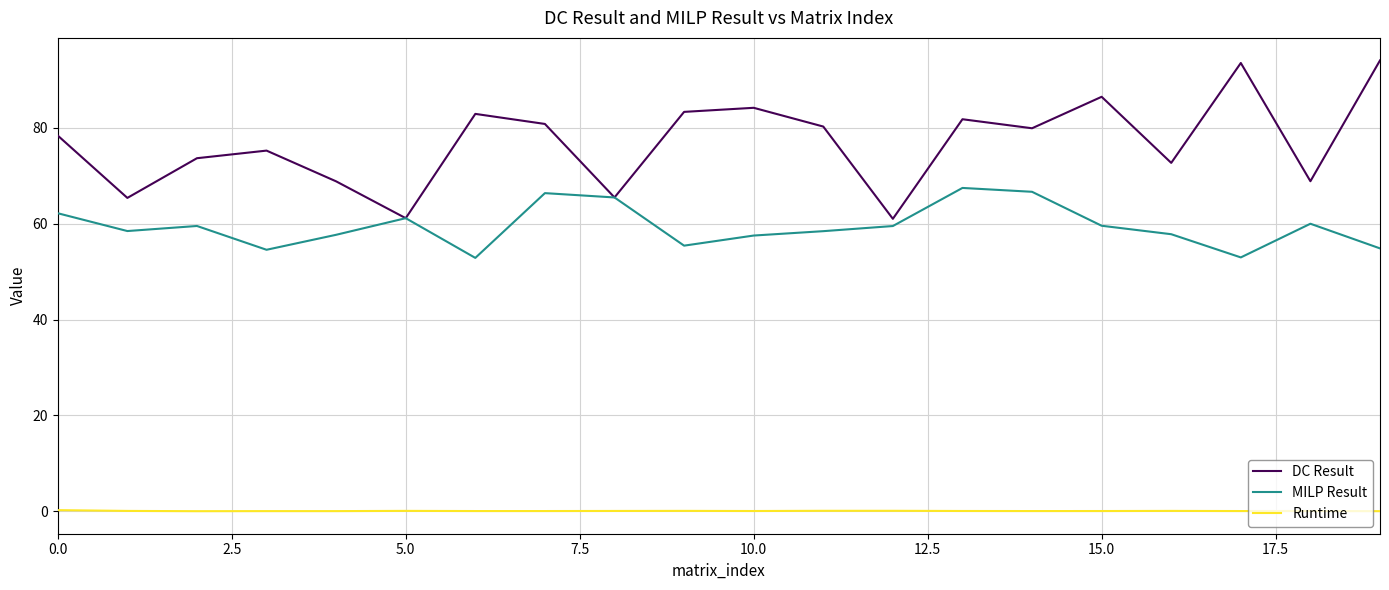

True or false: DC Result and Runtime cross at least once.

False